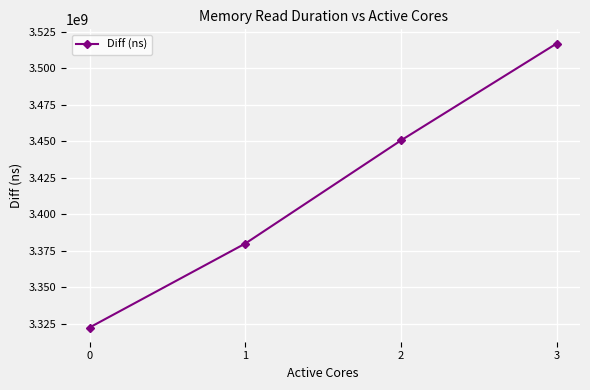

How many lines are shown in the chart?

1